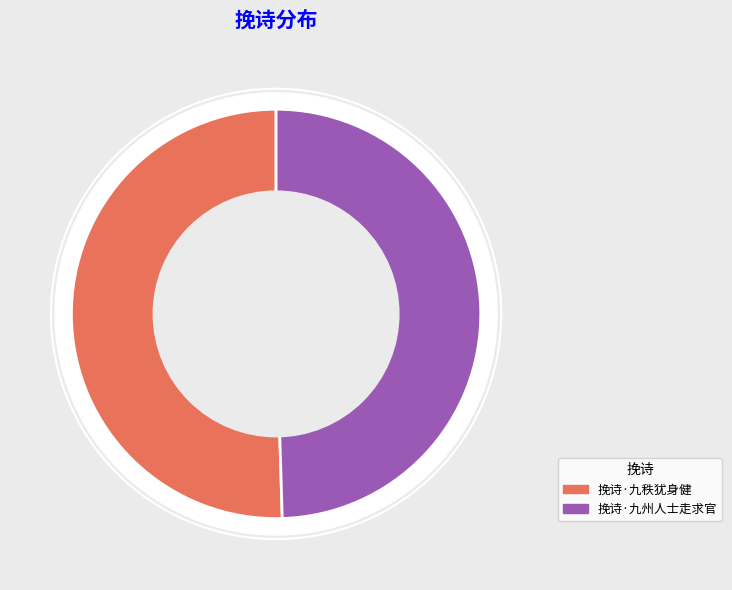

To the nearest percent, what is the combined percentage of 挽诗·九州人士走求官 and 挽诗·九秩犹身健?

100%